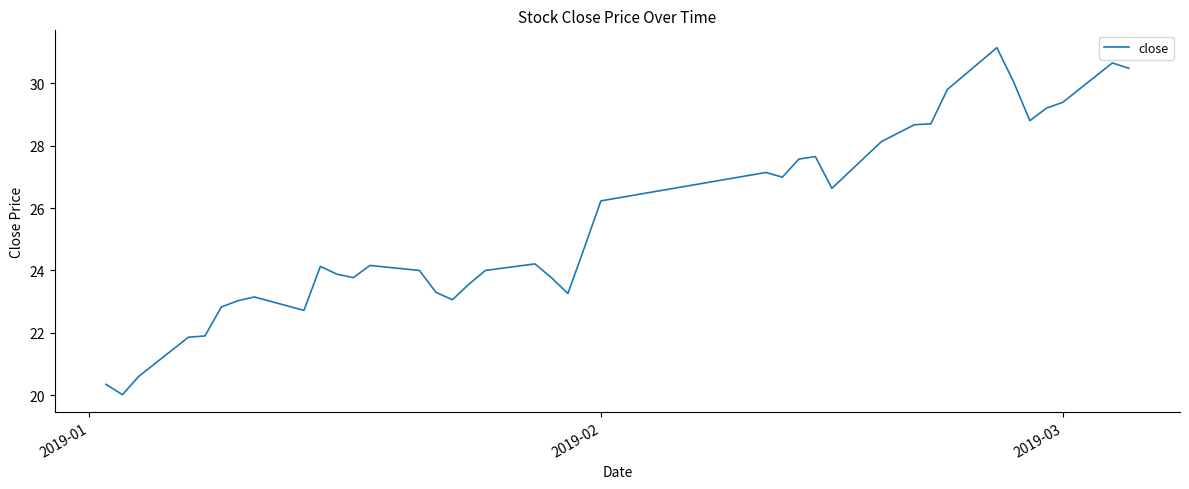

What is the difference between the maximum and minimum values?

11.1